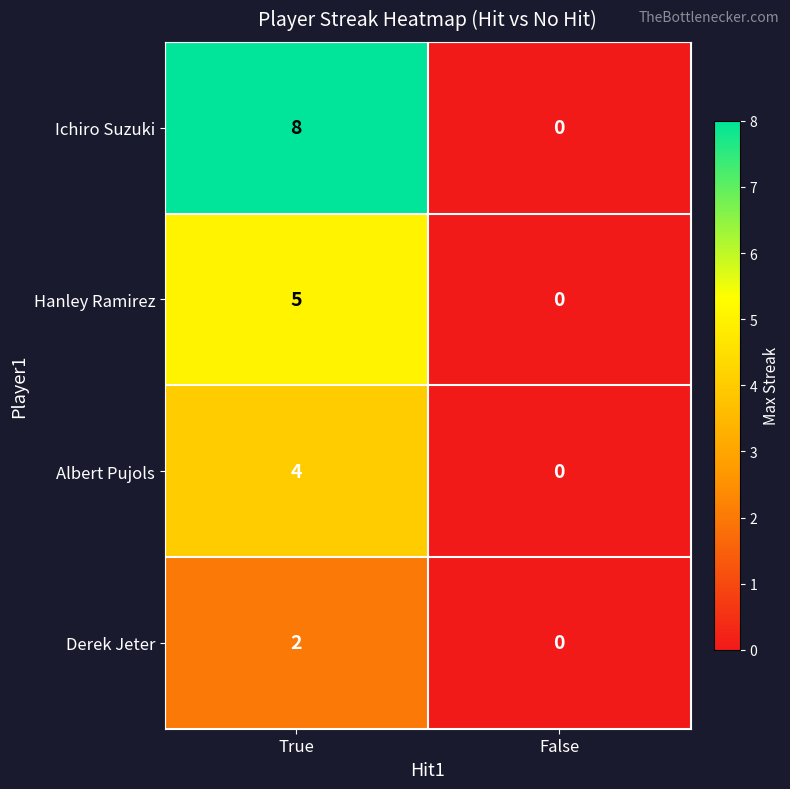

The value of Ichiro Suzuki at True is 5. True or false?

False